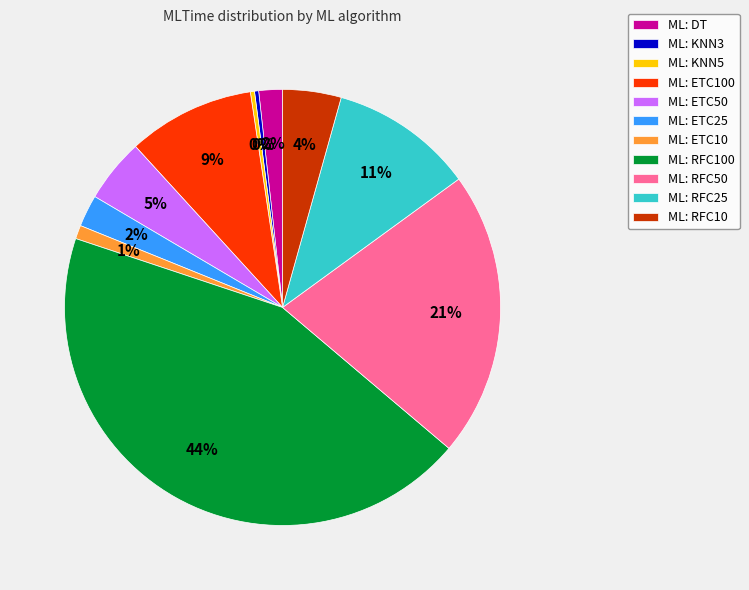

The ML: ETC100 slice represents 1% of the pie. True or false?

False